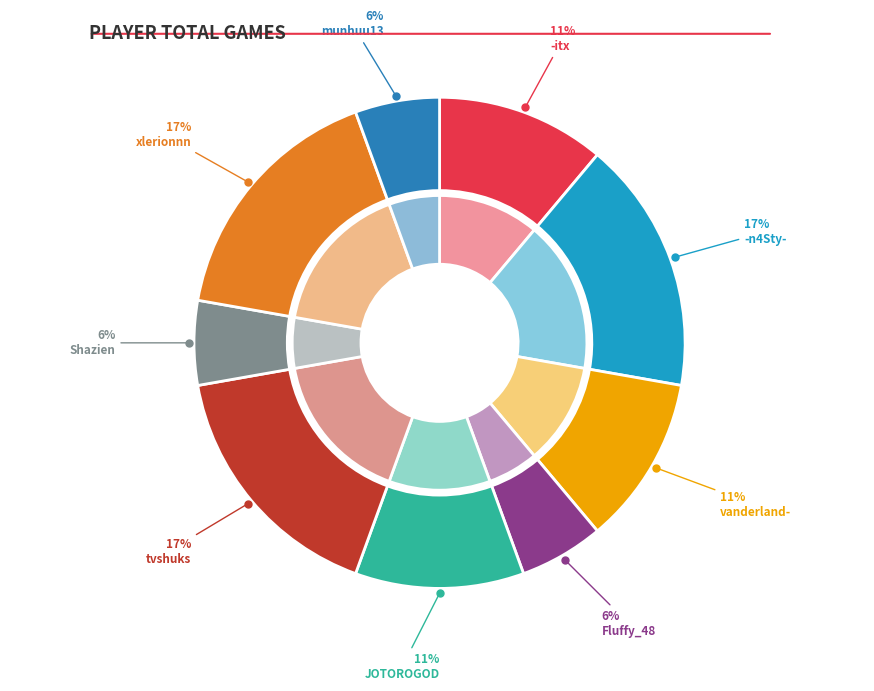

To the nearest percent, what portion does xlerionnn represent?

17%